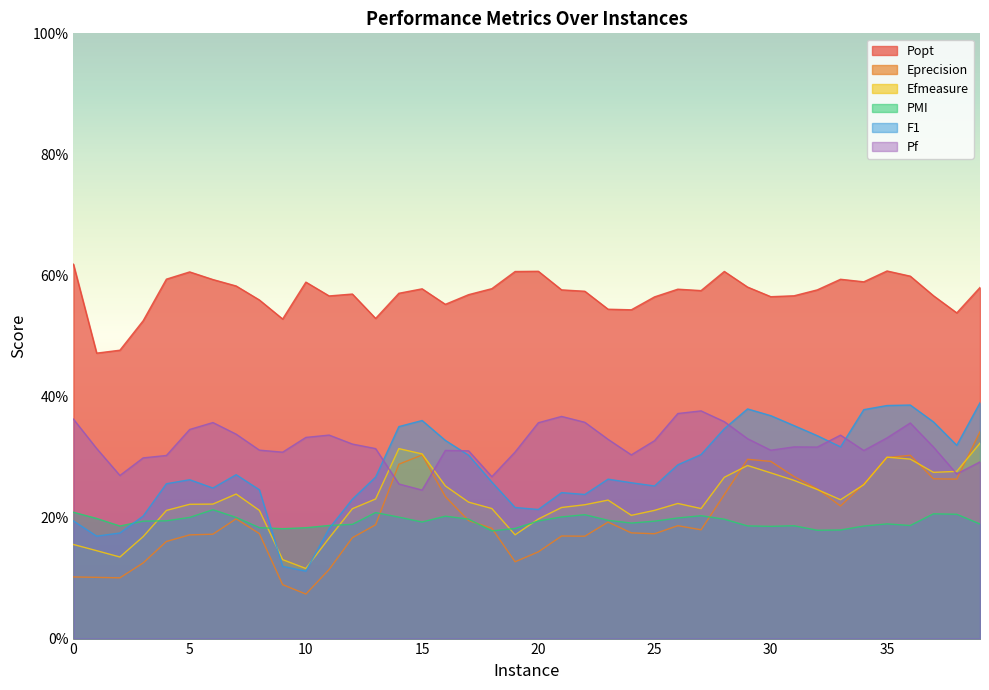

At which label does Pf reach its minimum?

15